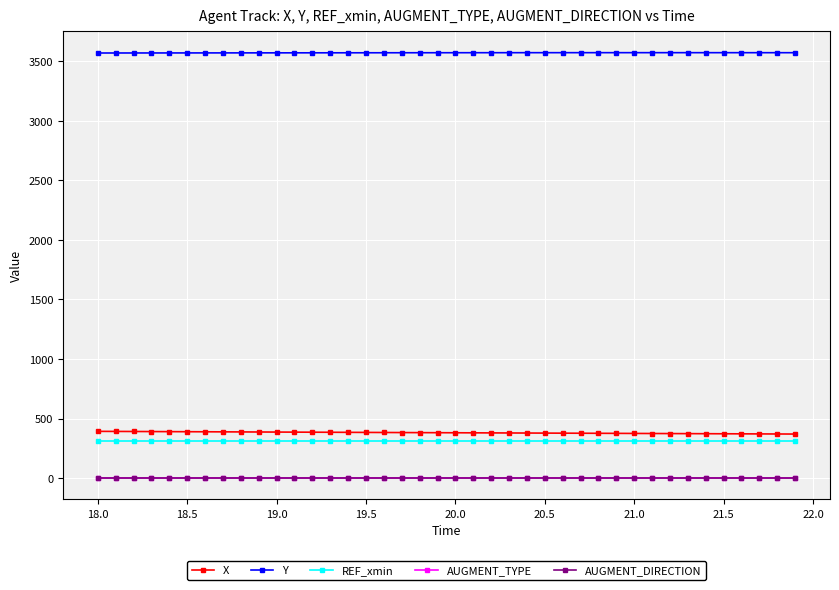

Which series has the largest total across all categories?

Y